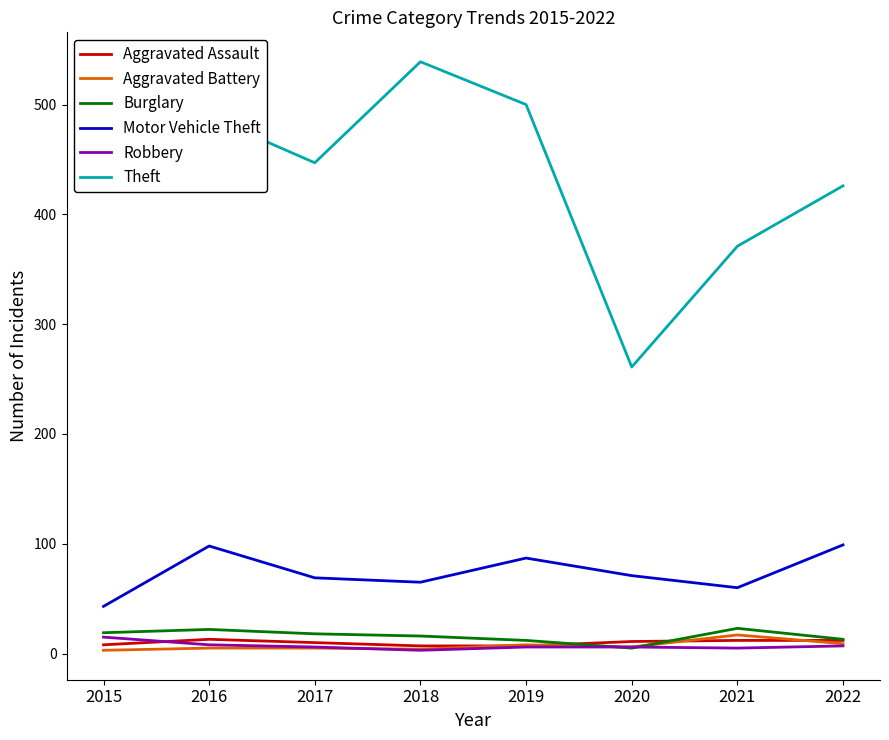

Which series has the largest total across all categories?

Theft